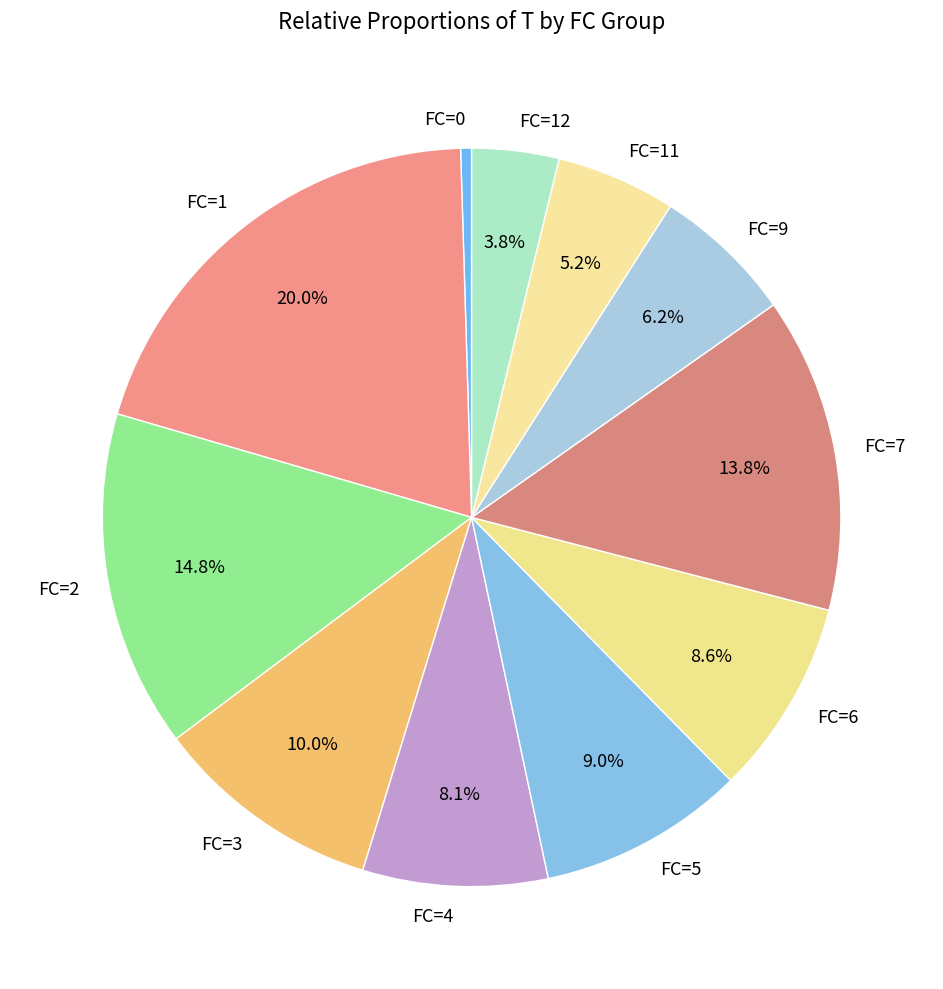

To the nearest percent, what is the average slice percentage?

9%